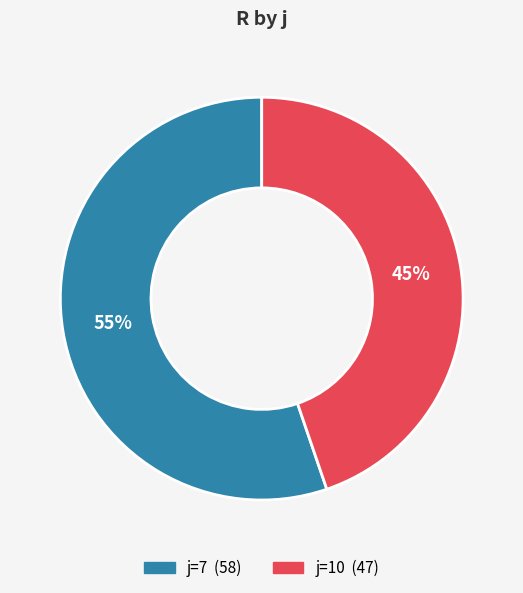

Is there a majority slice in this chart?

Yes